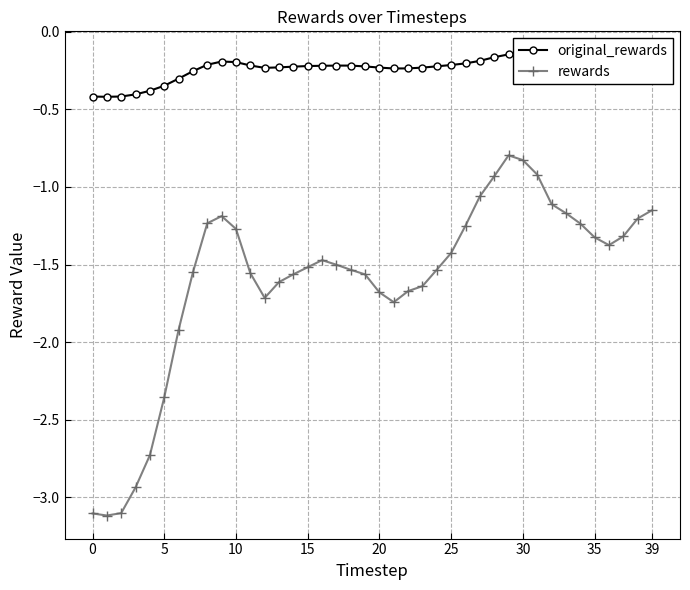

True or false: rewards has more than 0 points higher than both neighbors.

True